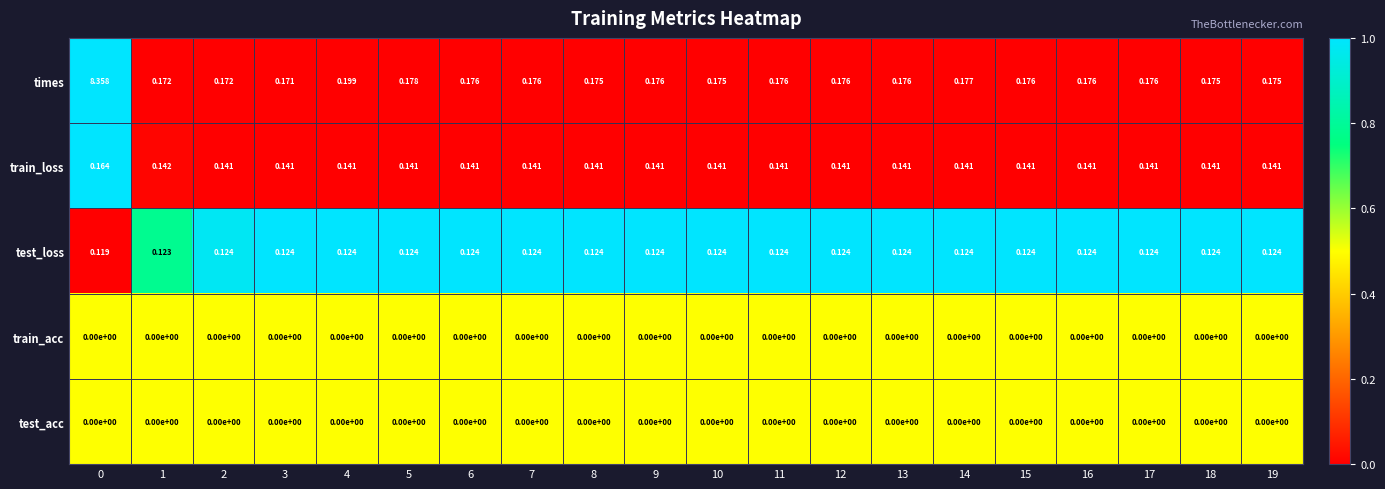

Count the number of data series in this chart.

5